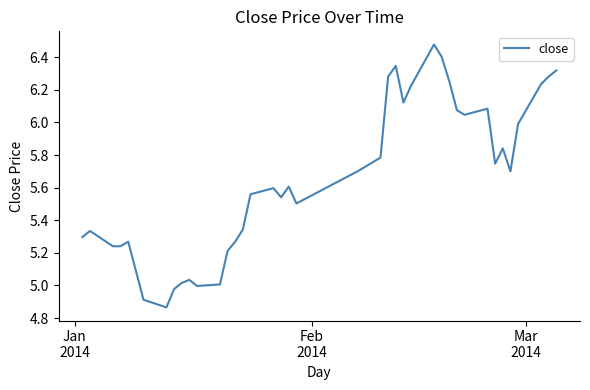

Does the chart display data point markers on the line(s)?

No